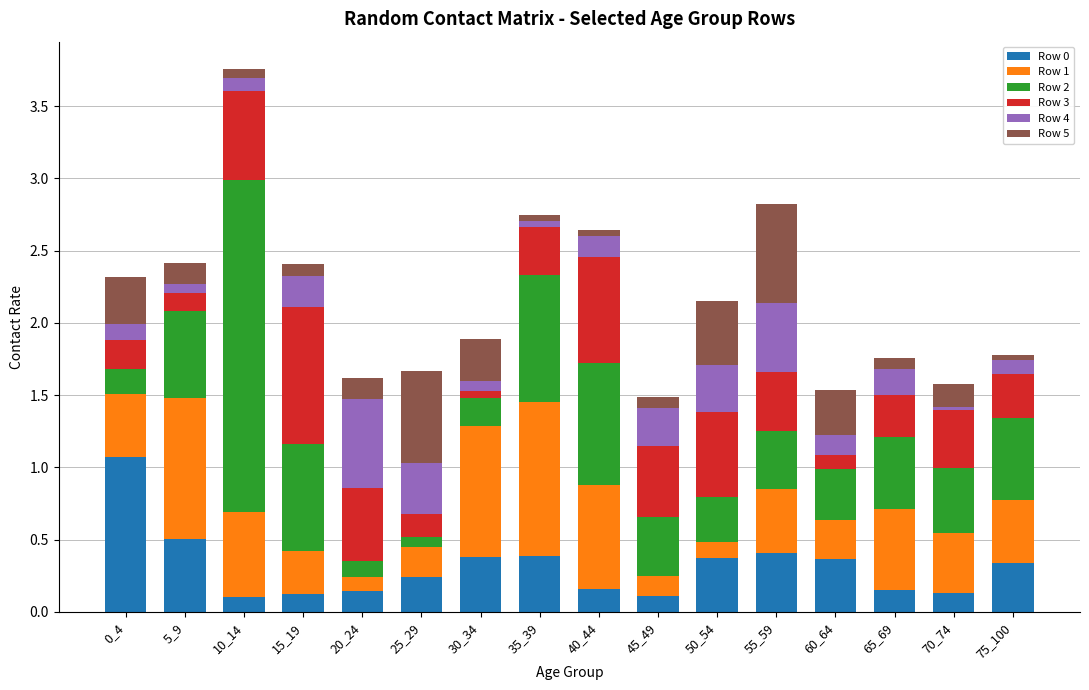

What is the total value across all series at 50_54?

2.2